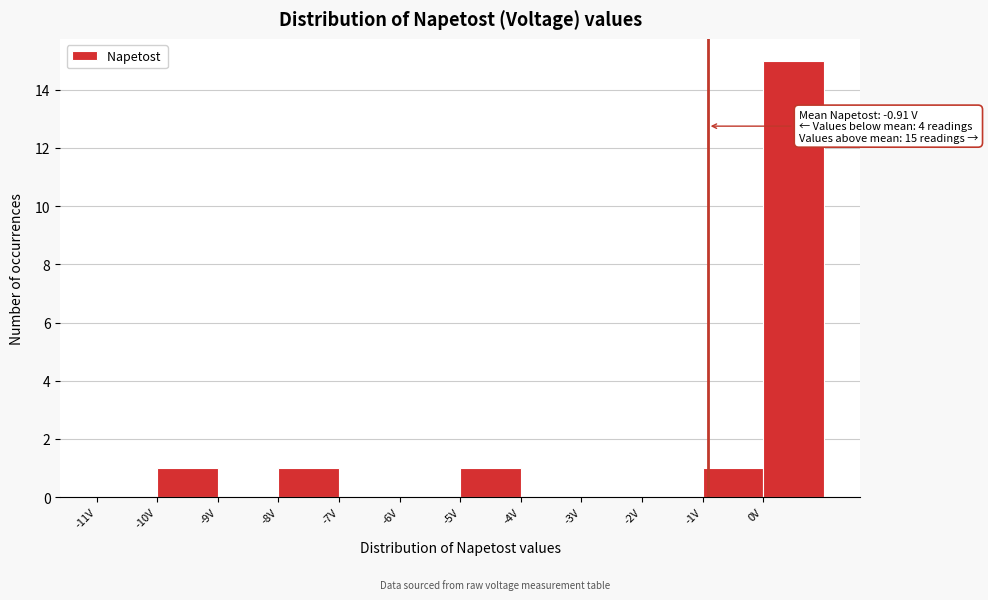

Which range on the x-axis has the tallest bar?

0 to 1